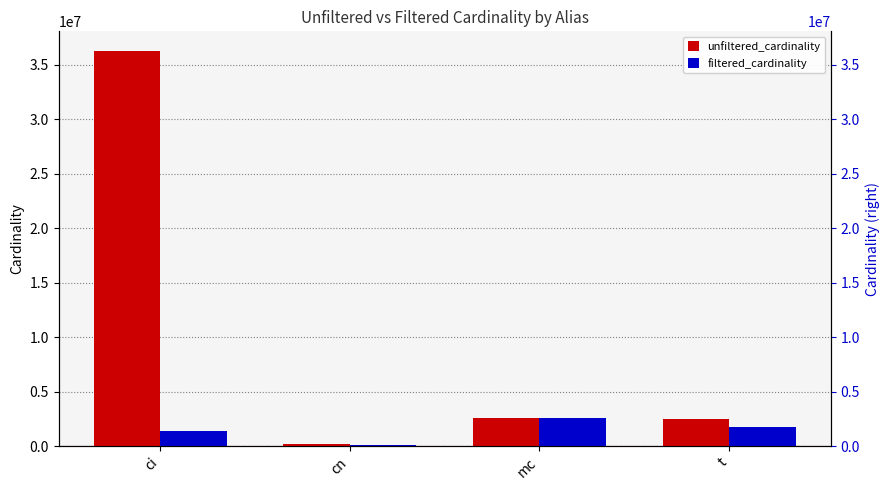

What is the difference between the highest and lowest values at t?

779280